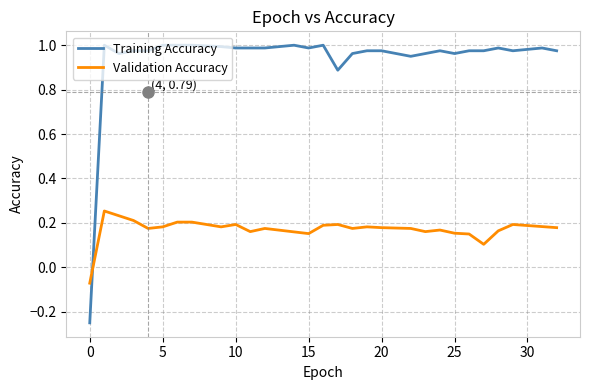

After their last crossing, which series has the higher values: Validation Accuracy or Training Accuracy?

Training Accuracy